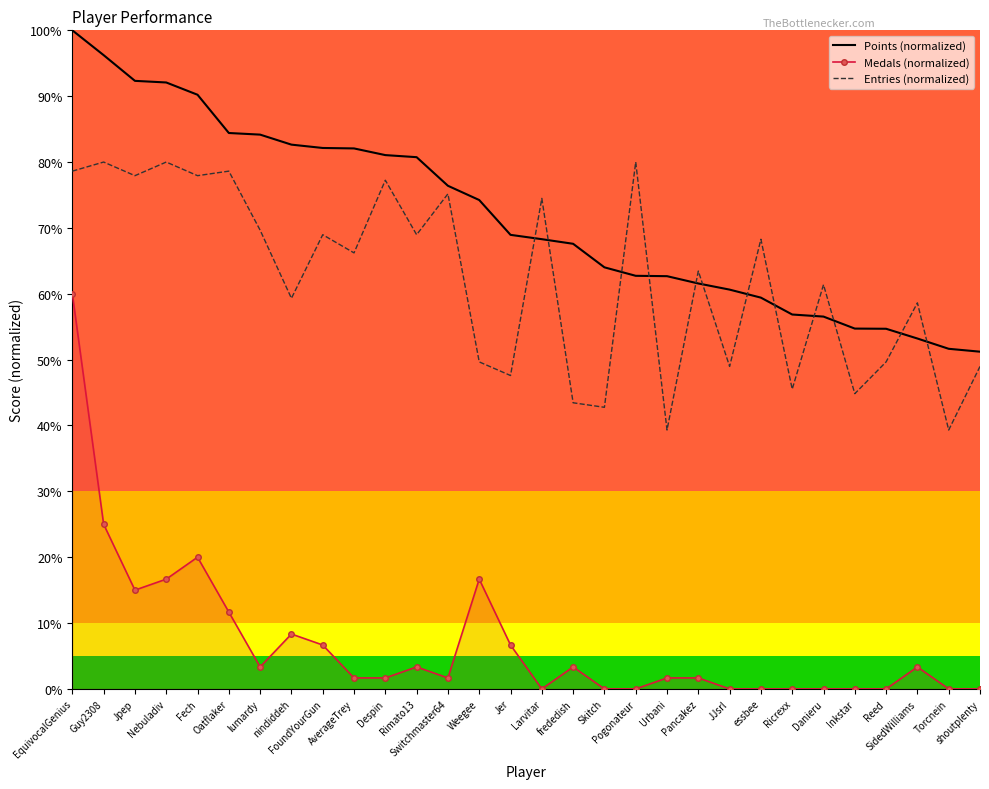

What is the sum of the Points (normalized) values at JJsrl and Reed?

115.3